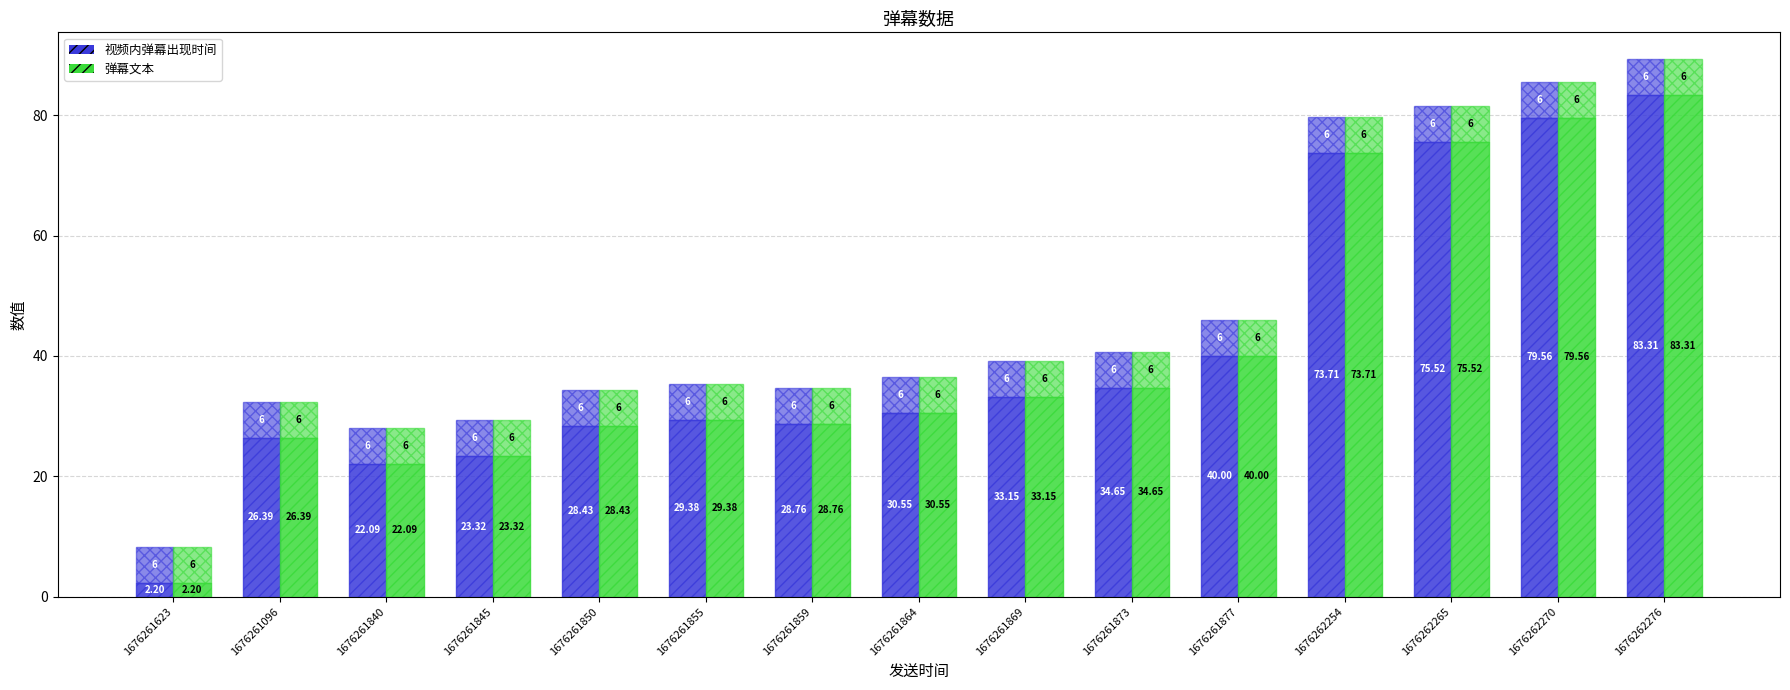

What position from the right is 1676261869?

7